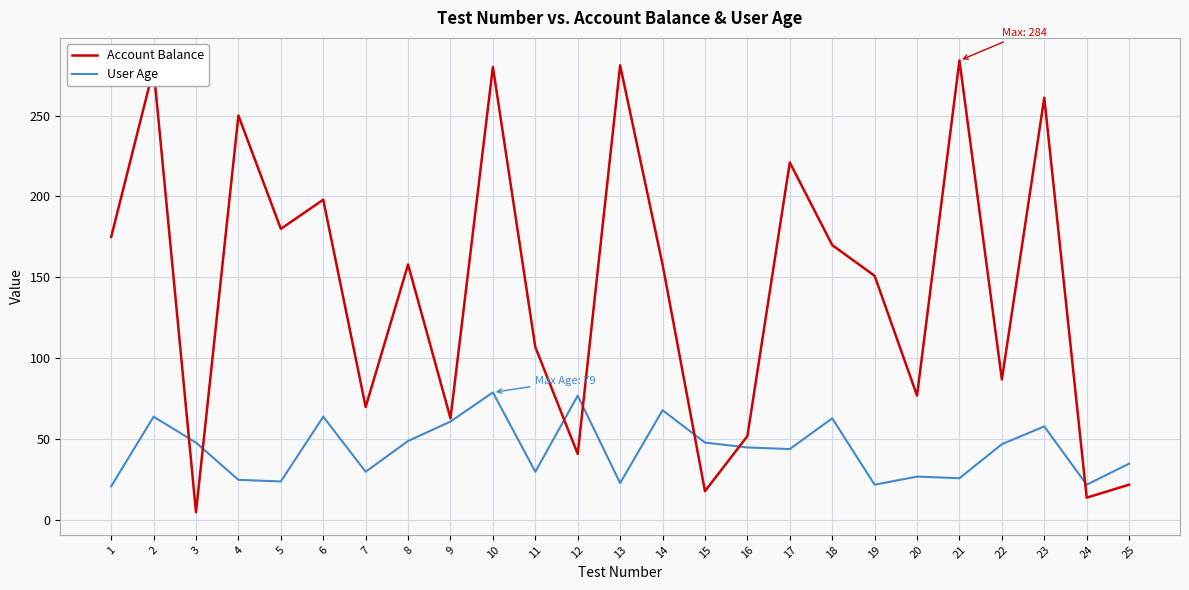

At 20, list the series in order from largest to smallest.

Account Balance, User Age